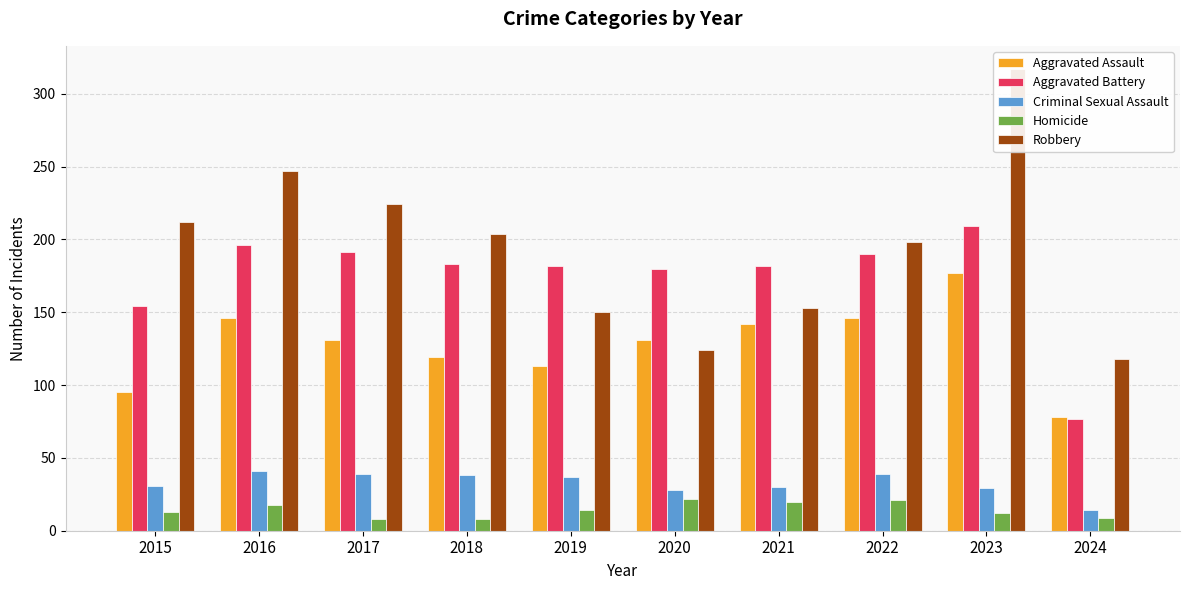

Which series changed the most between 2017 and 2022?

Robbery